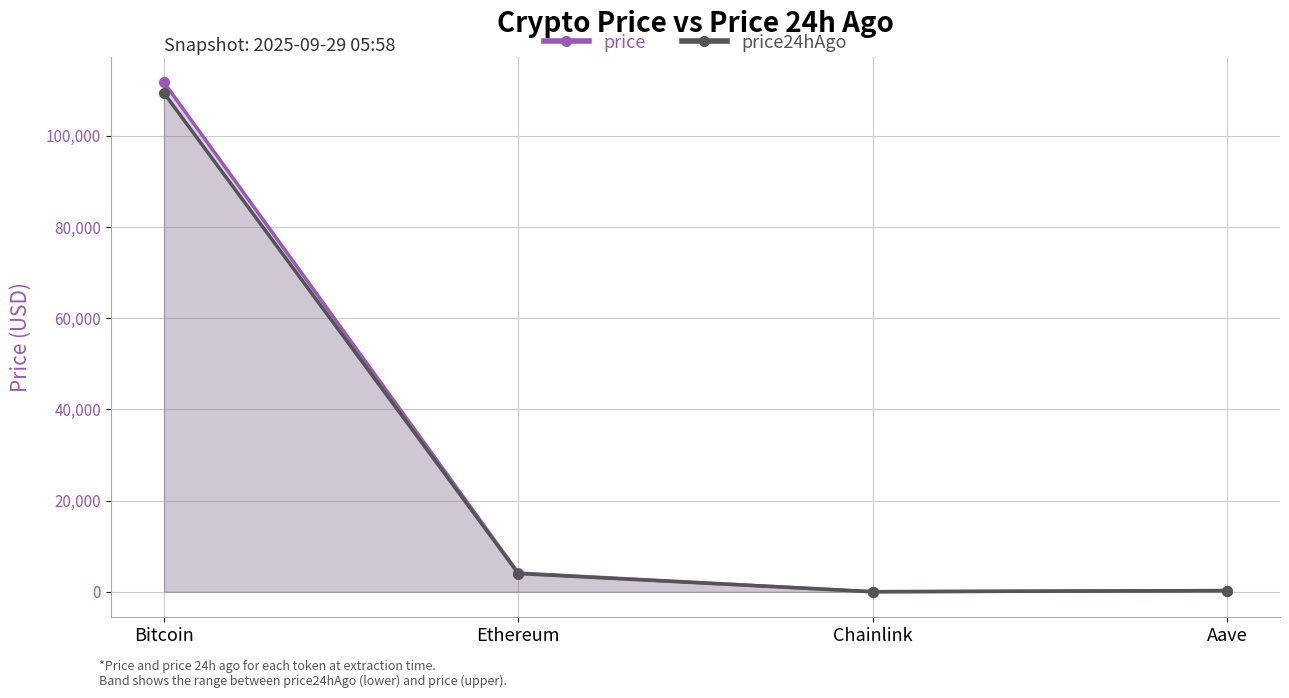

What is the difference between the highest and lowest values at Ethereum?

102.9